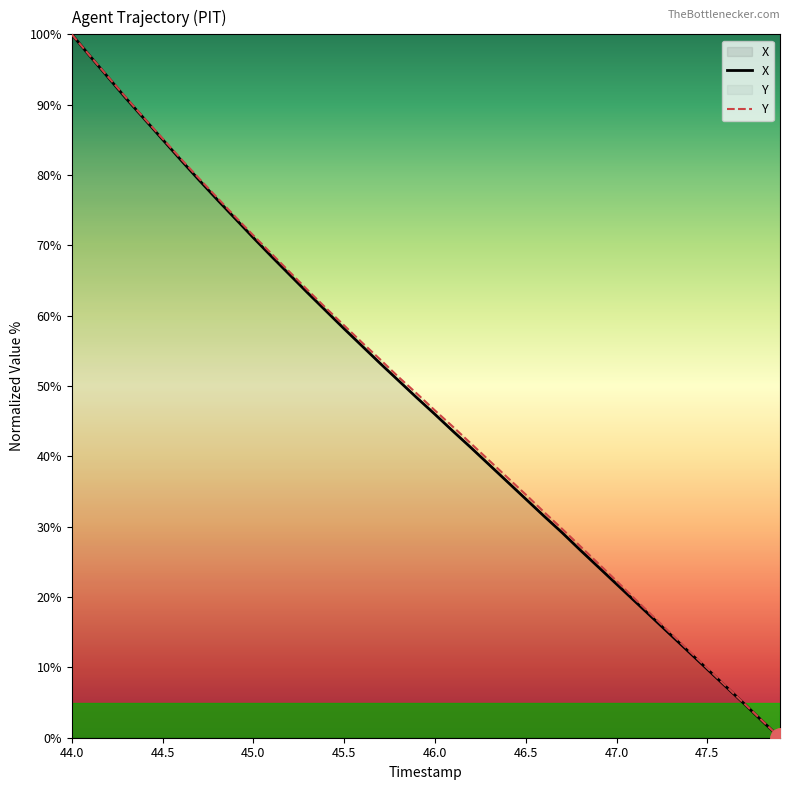

List the series in order of their overall mean, lowest first.

X, Y